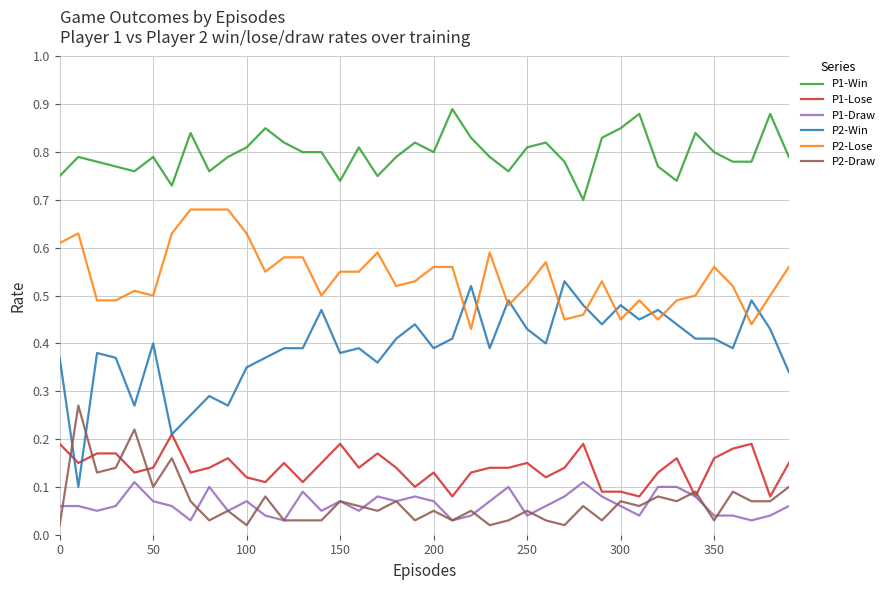

Which series has the widest spread of values?

P2-Win